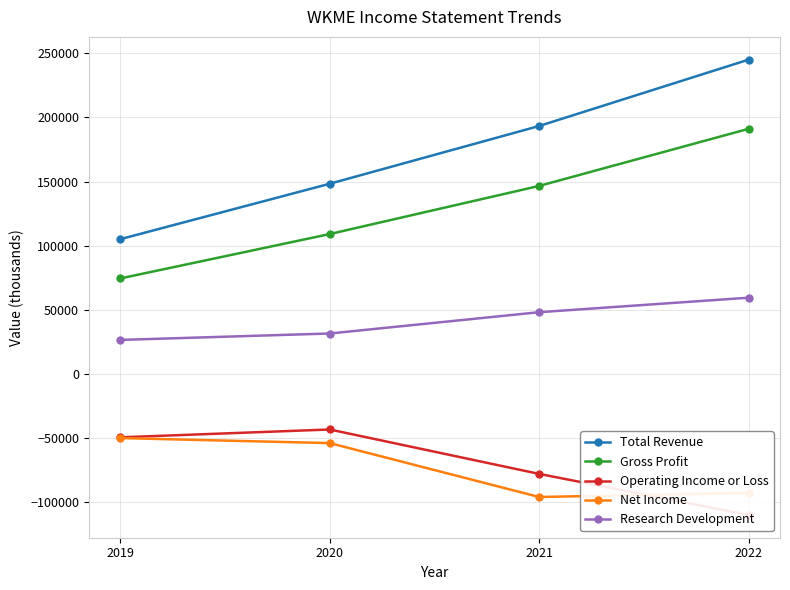

At 2019, list the series in order from largest to smallest.

Total Revenue, Gross Profit, Research Development, Operating Income or Loss, Net Income